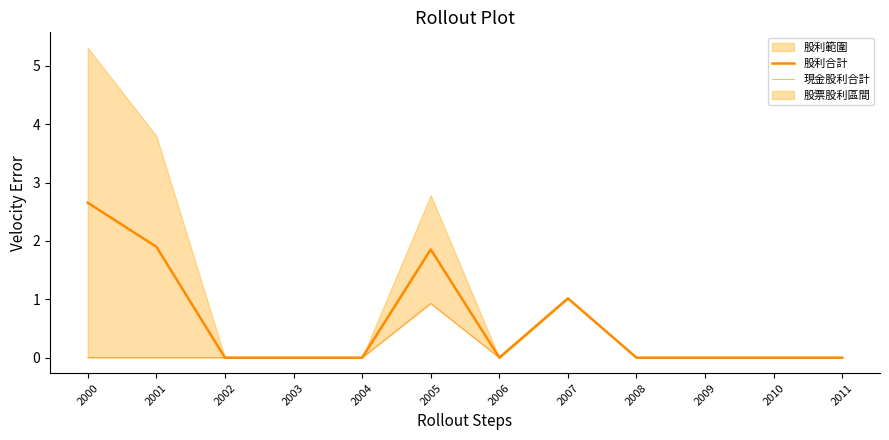

The value of 現金股利合計 at 2008 is 0.0. True or false?

True